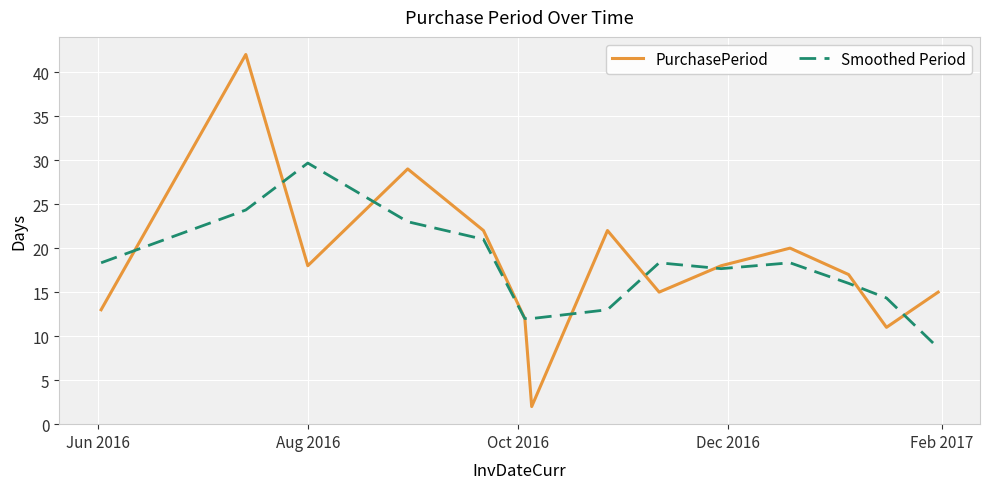

At how many categories does at least one series exceed 8?

14